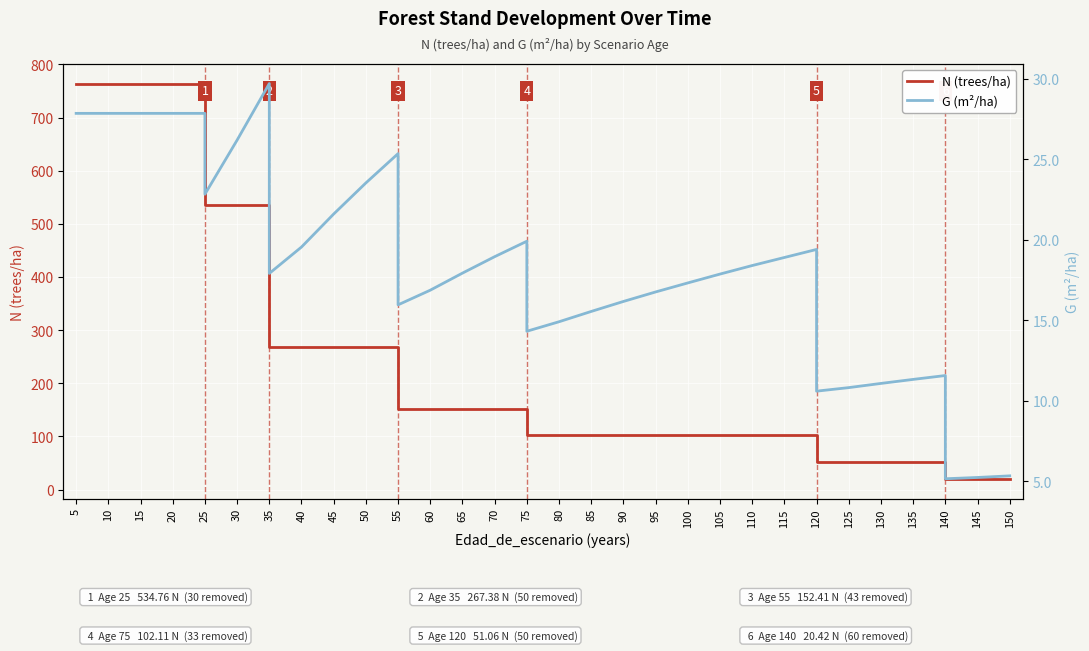

At 40, list the series in order from largest to smallest.

N (trees/ha), G (m²/ha)